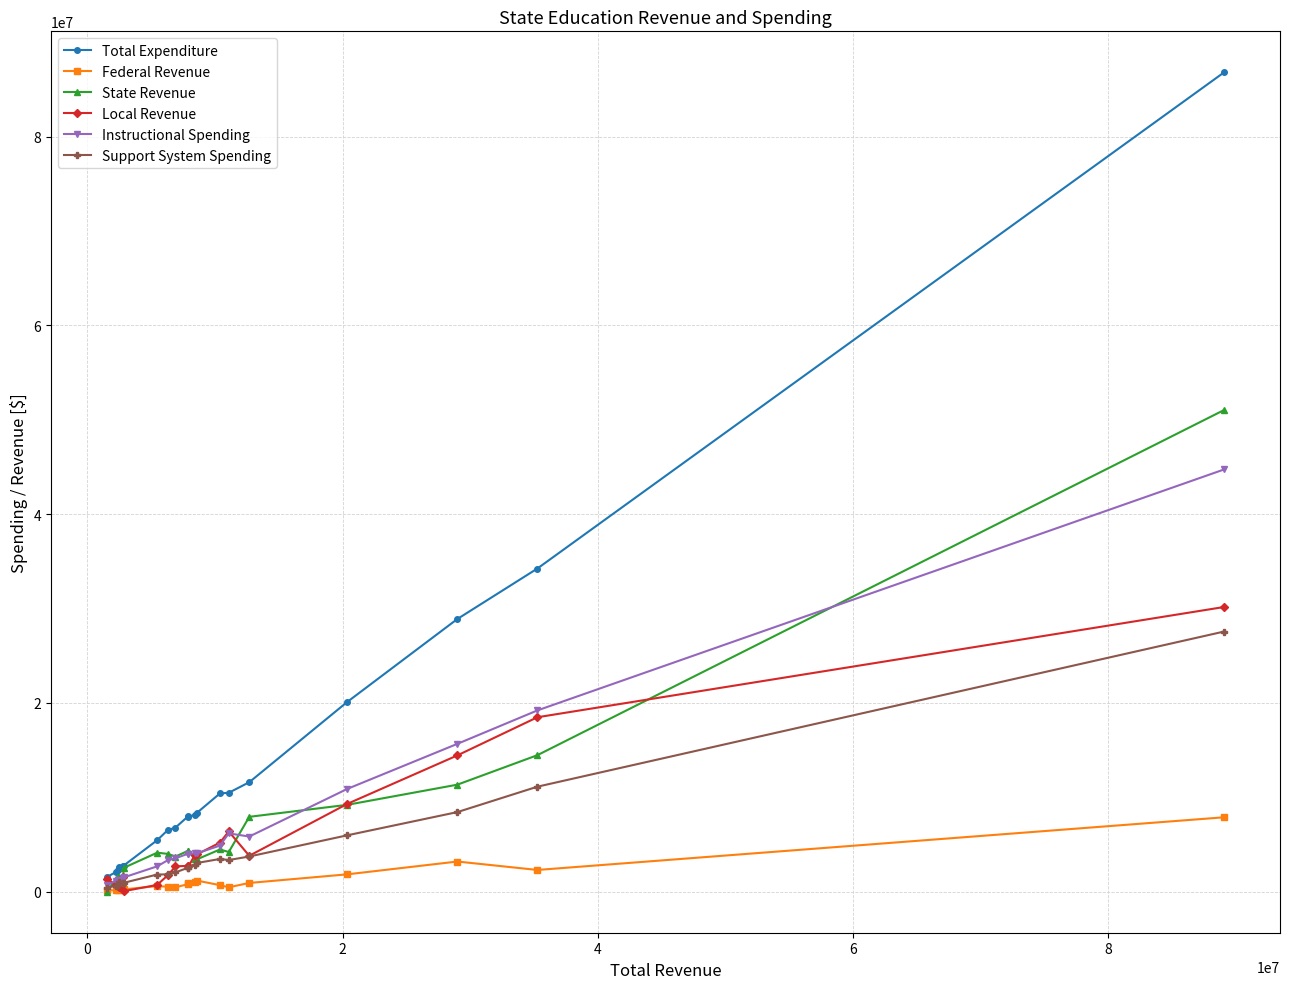

Which series has the widest spread of values?

Total Expenditure